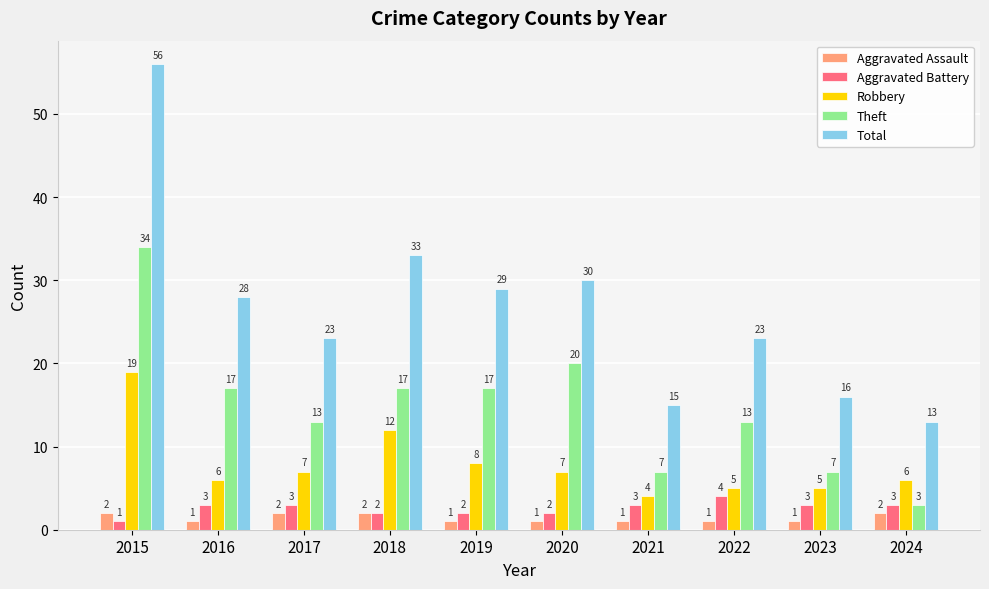

Does the chart contain any negative values?

No